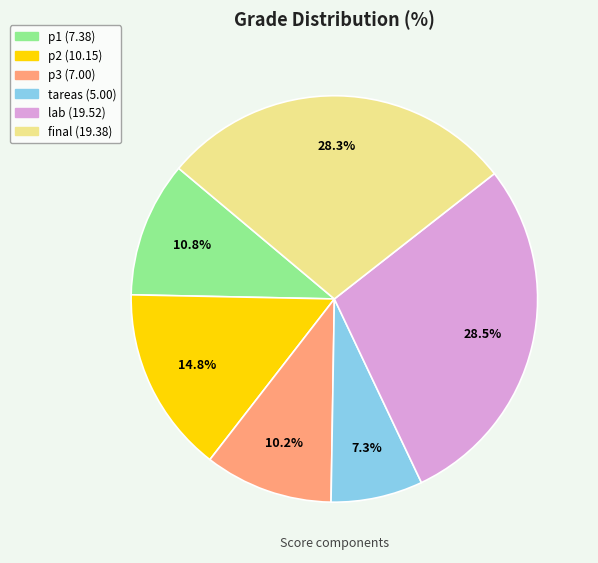

The p3 slice represents 5% of the pie. True or false?

False